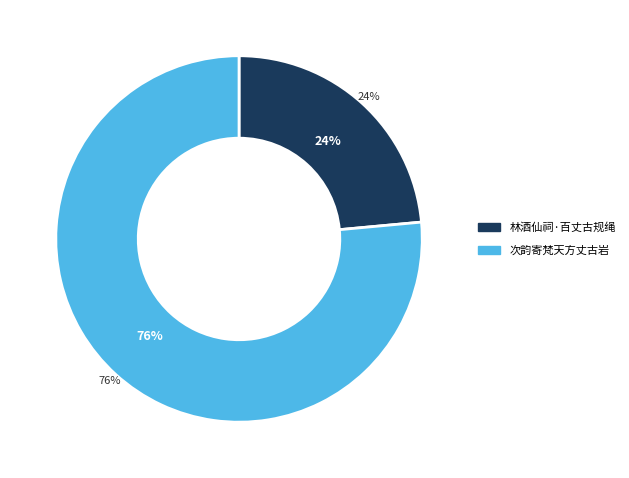

Do 林酒仙祠·百丈古规绳 and 次韵寄梵天方丈古岩 together represent more than half of the pie?

Yes